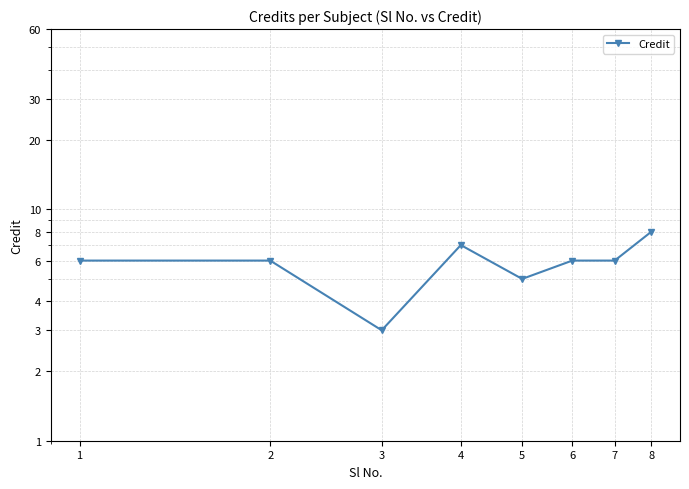

What is the average value?

6